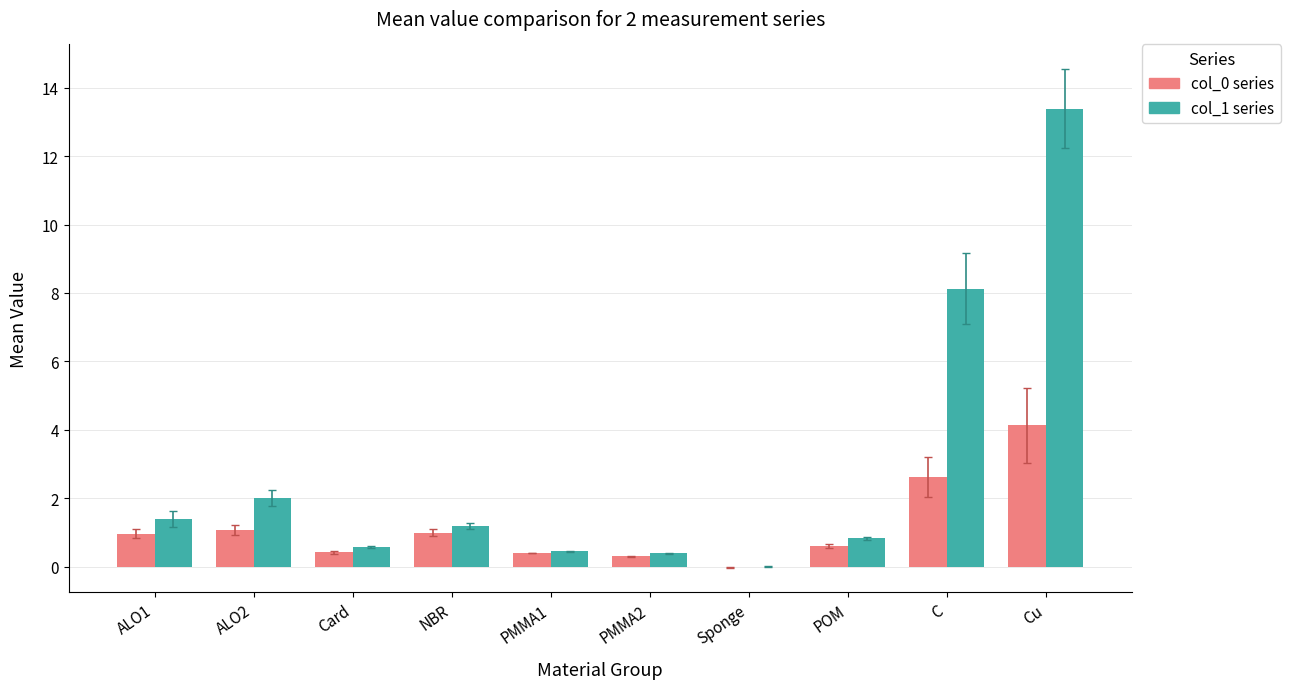

What is the greatest value displayed?

13.4